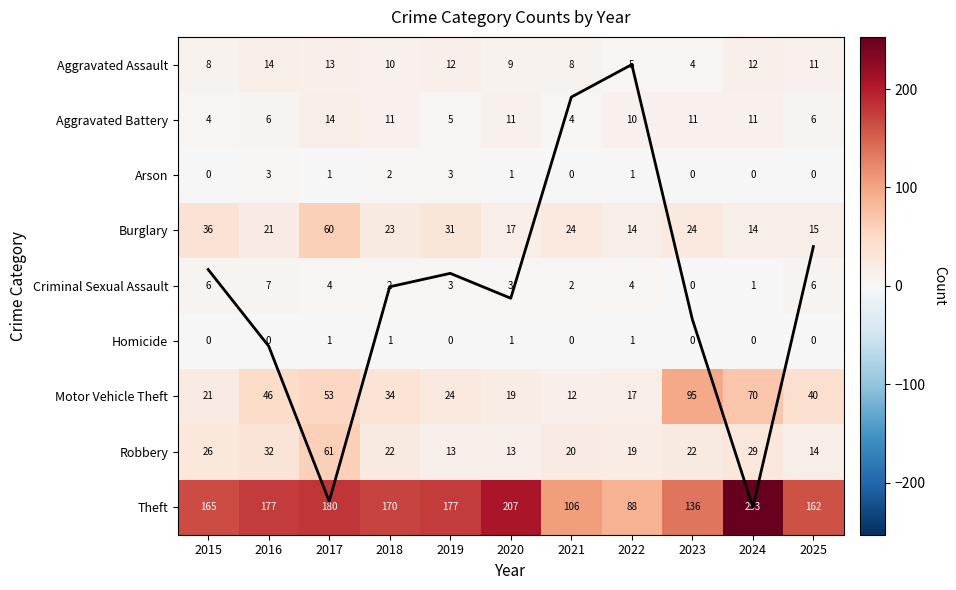

Rank the categories by Arson value from lowest to highest.

2015, 2021, 2023, 2024, 2025, 2017, 2020, 2022, 2018, 2016, 2019